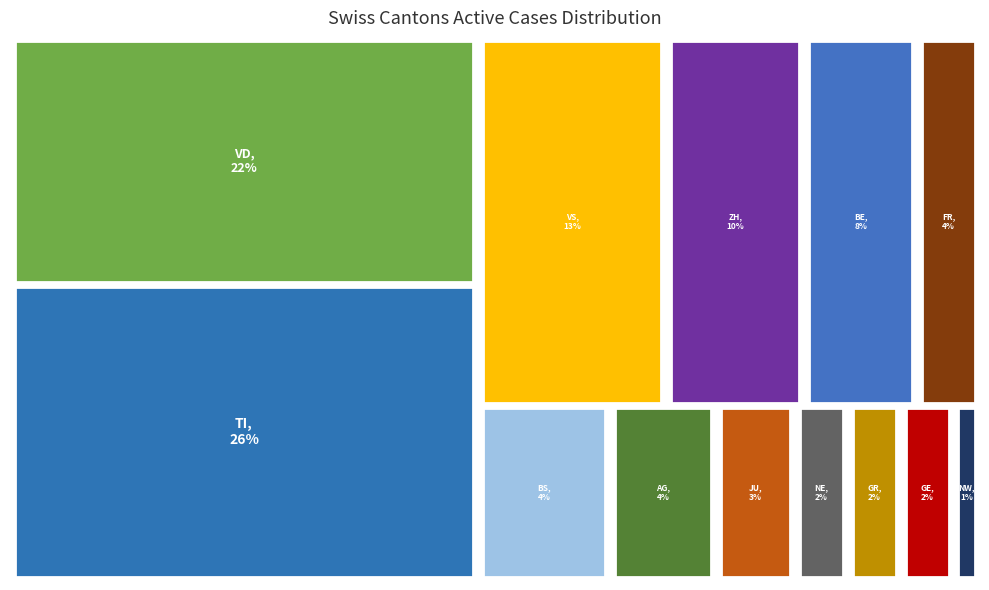

To the nearest percent, what is the combined percentage of ZH and NW?

11%